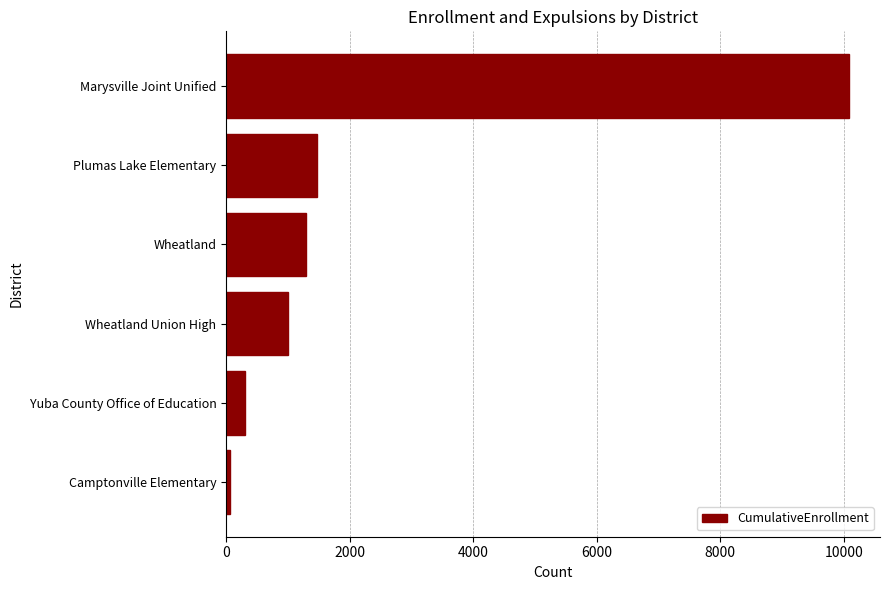

What is the difference between the second highest and minimum values?

1414